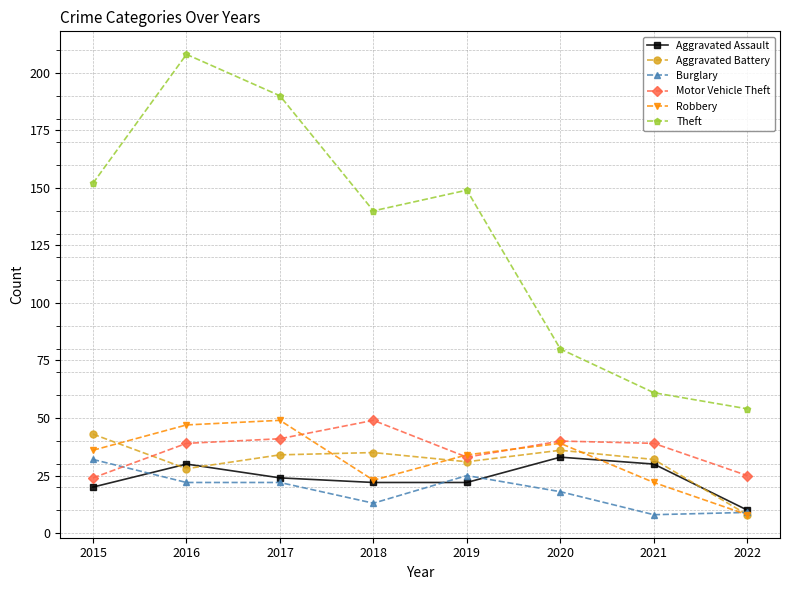

What is the difference between the Theft values at 2019 and 2021?

88